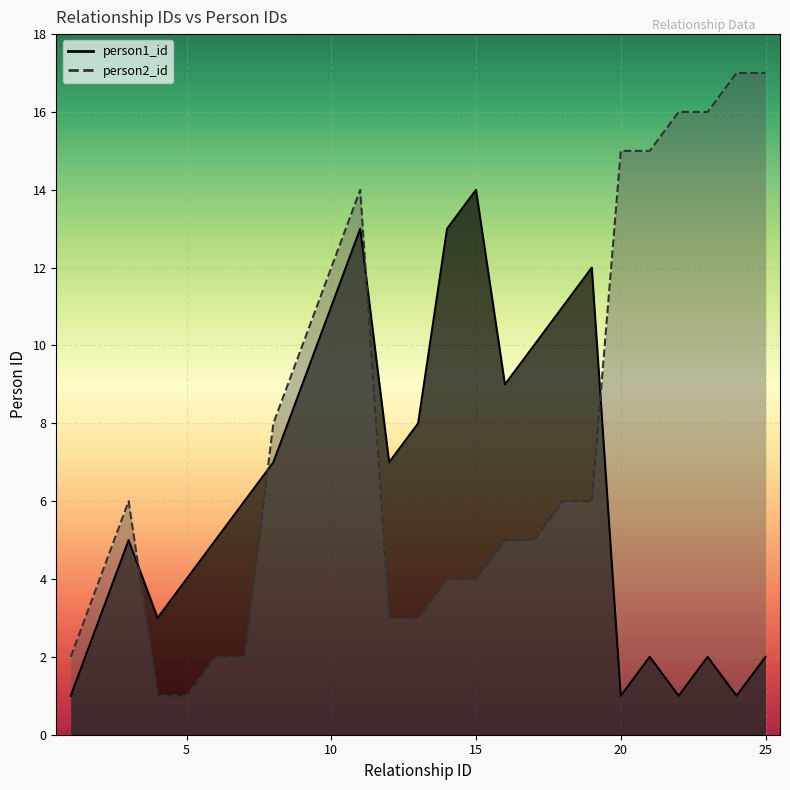

What is the total value across all series at 8?

15